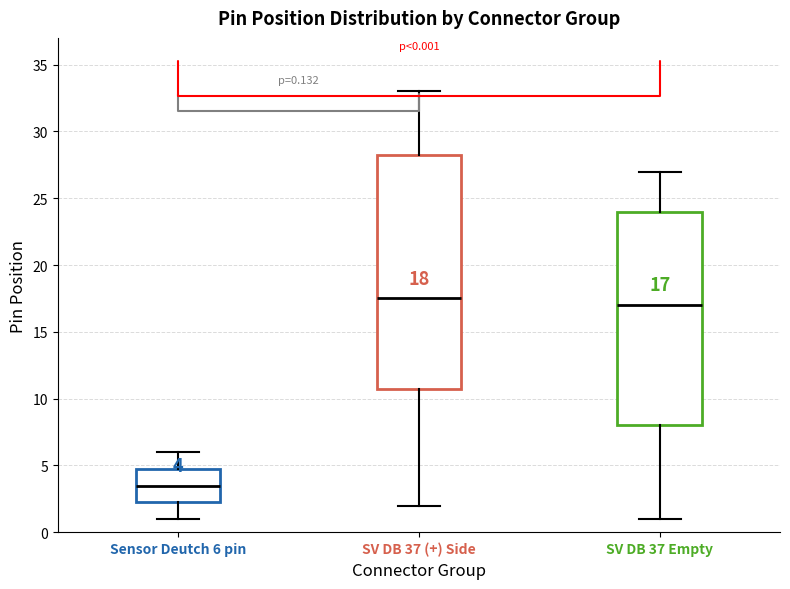

Which box has the lowest median line?

Sensor Deutch 6 pin